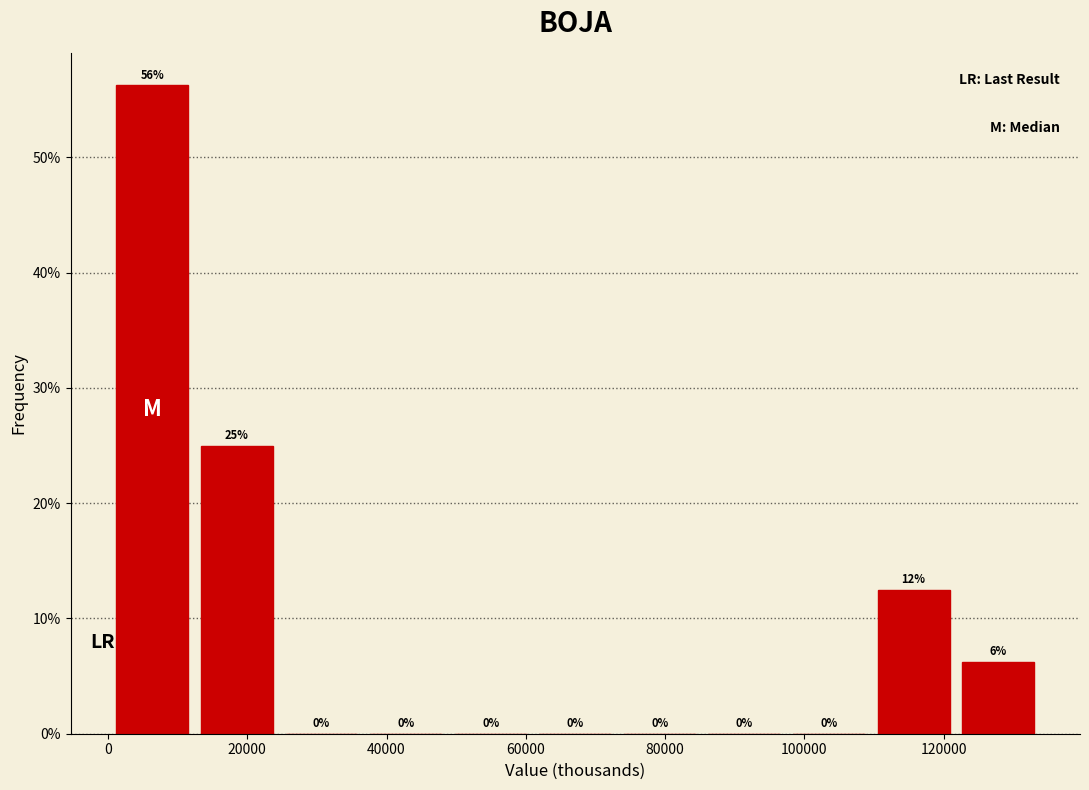

Over which range of the x-axis is the bar tallest?

0 to 12000